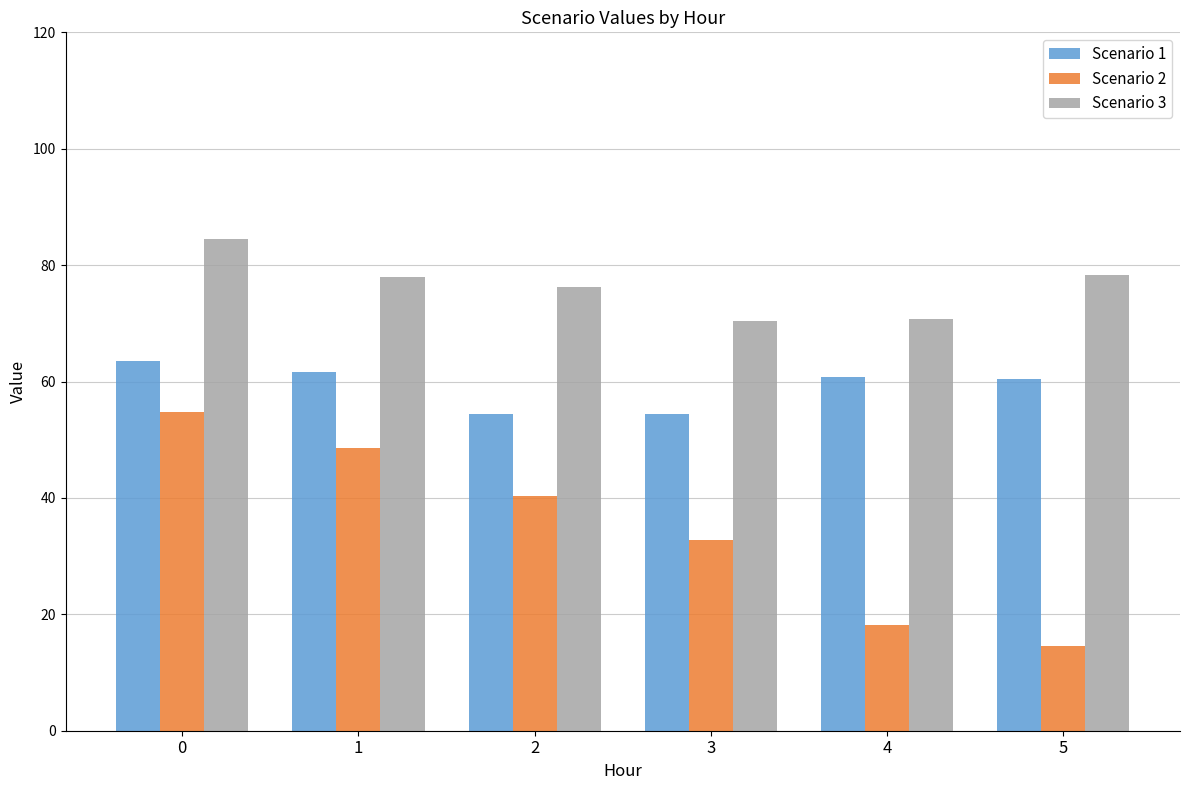

Is the value of Scenario 1 at 4 greater than the value of Scenario 3 at 0?

No